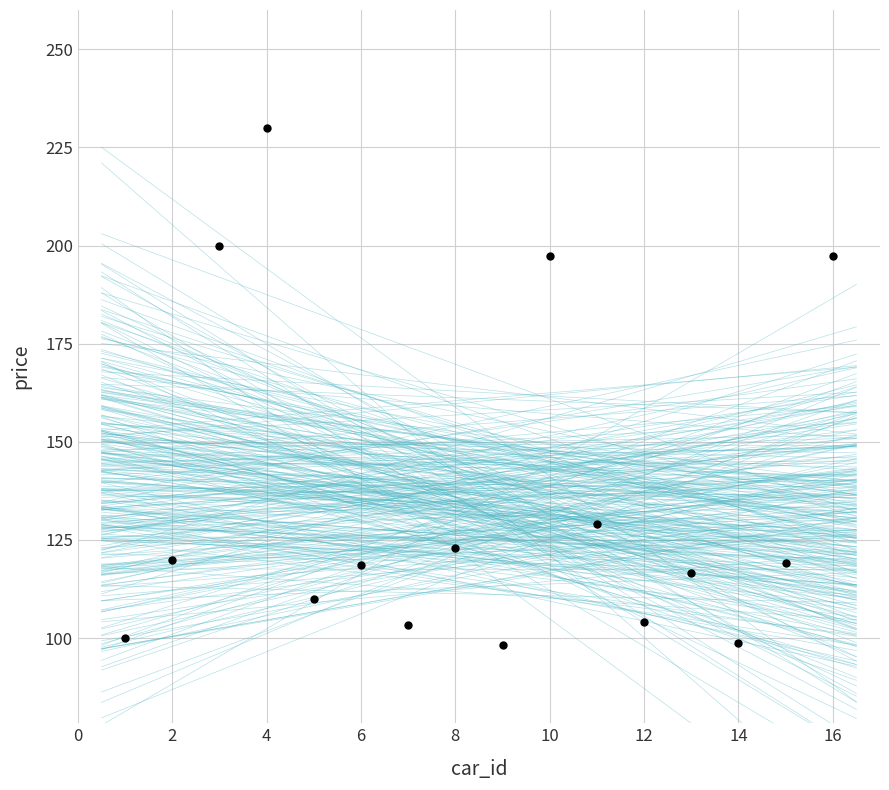

What is the range of Y values (max minus min)?

131.7